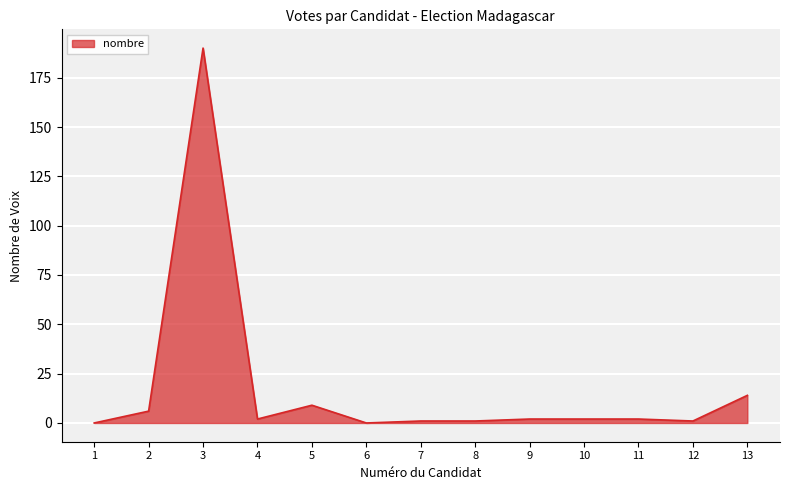

Where is the first local minimum?

4